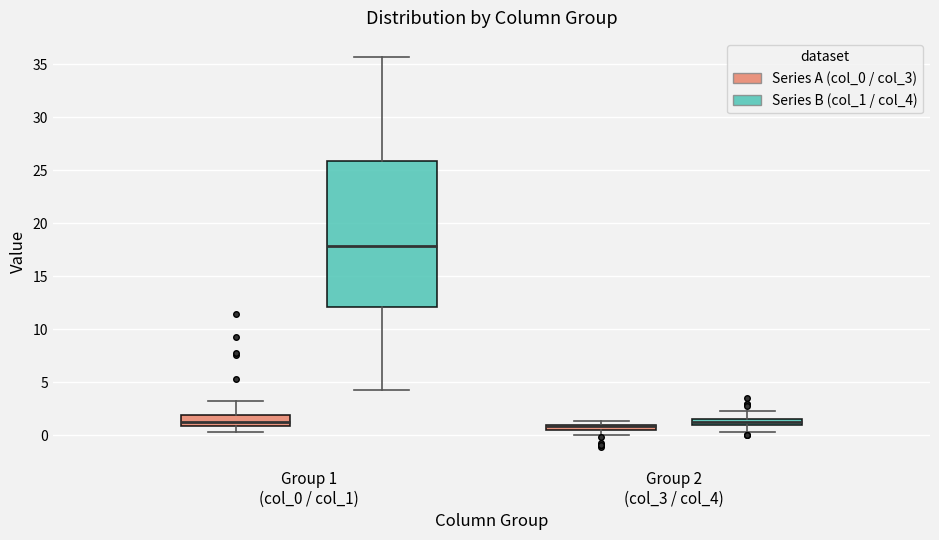

Comparing the boxes themselves (not the whiskers), which one is the tallest?

Group 1 (col_0 / col_1) (Series B (col_1 / col_4))